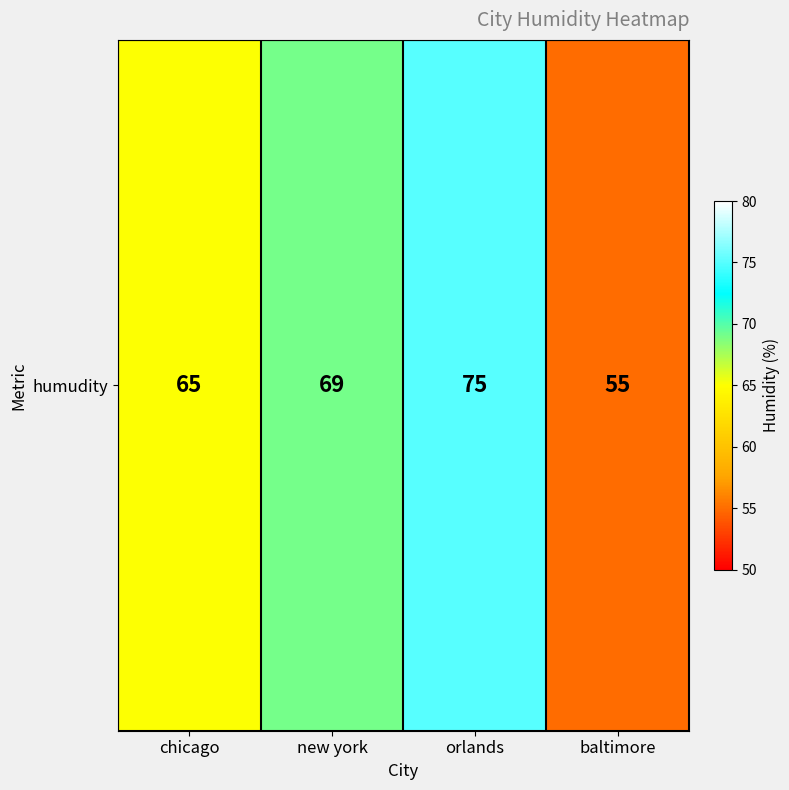

Reading left to right, transcribe all the data shown in this chart.

chicago=65	new york=69	orlands=75	baltimore=55